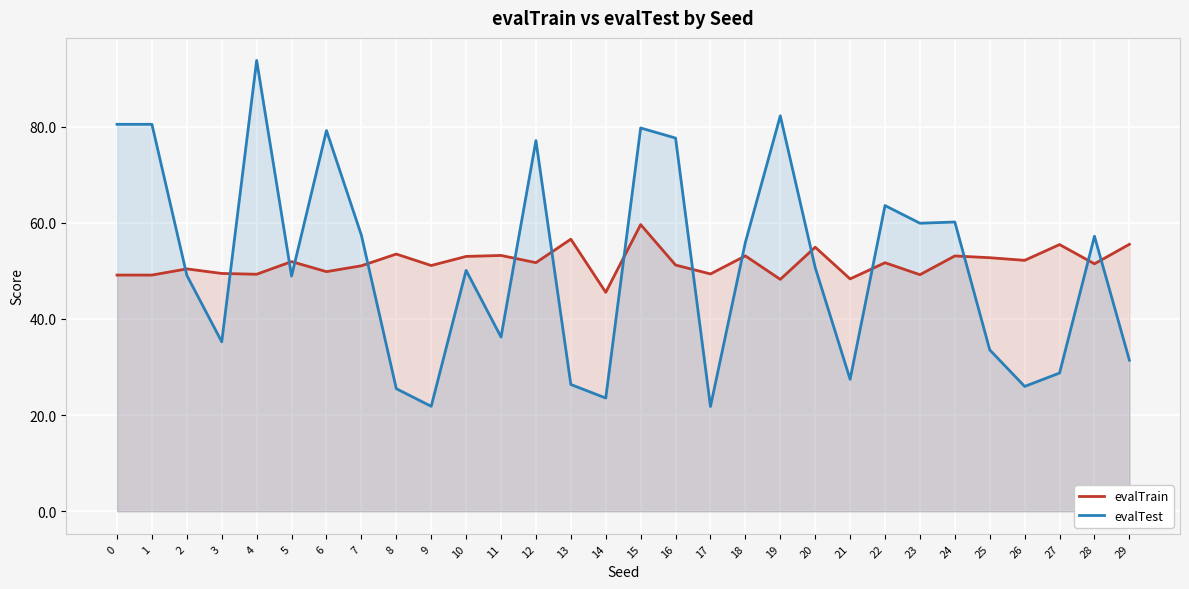

What is the sum of all evalTest values?

1541.2